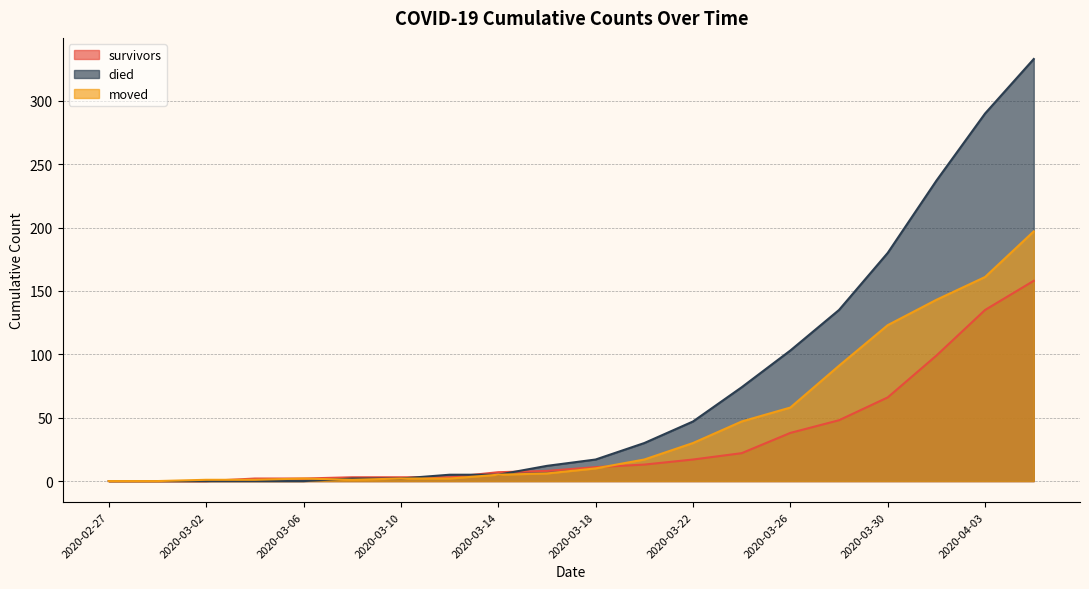

True or false: moved has a value of 6 at 2020-03-18.

False